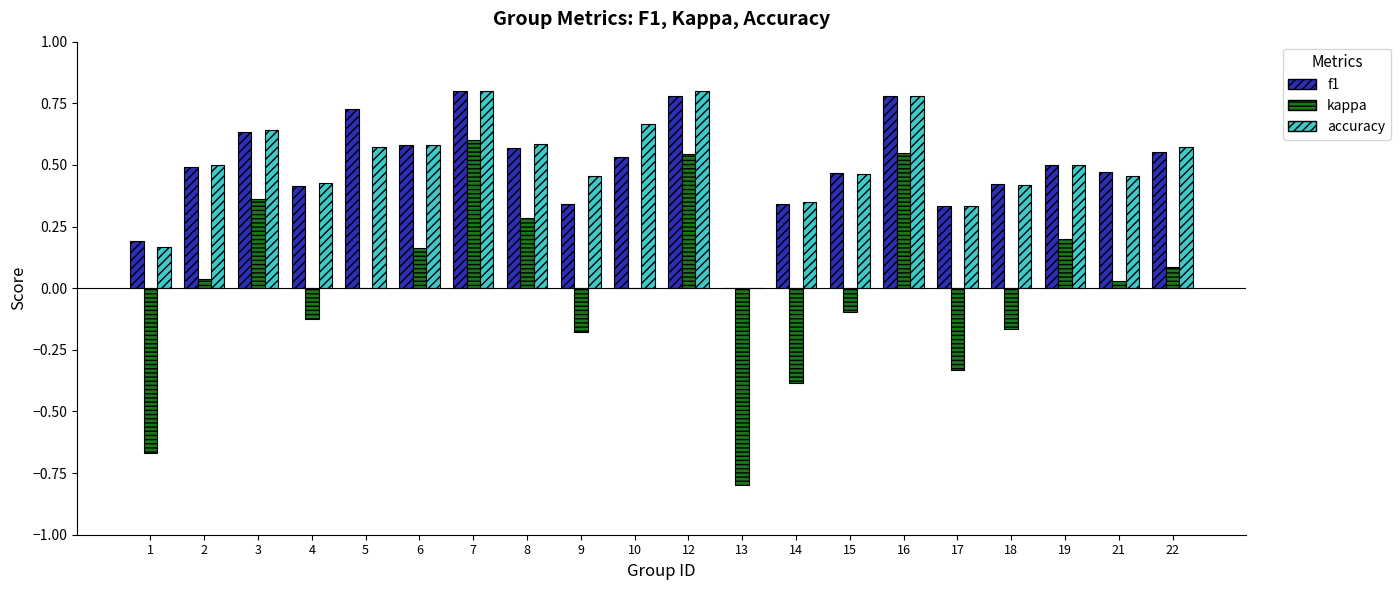

What is the sum of all f1 values?

9.9